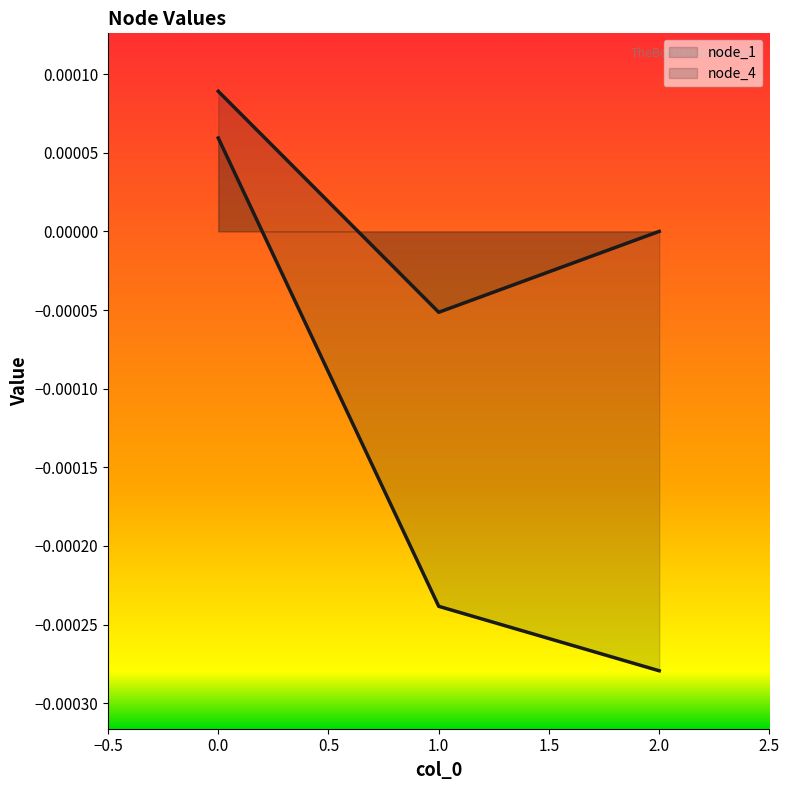

Which series has the largest total across all categories?

node_4